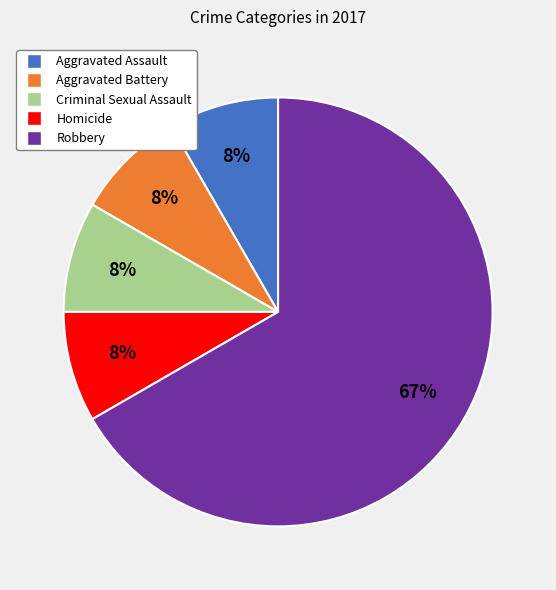

To the nearest percent, what percentage of the pie is Homicide?

8%